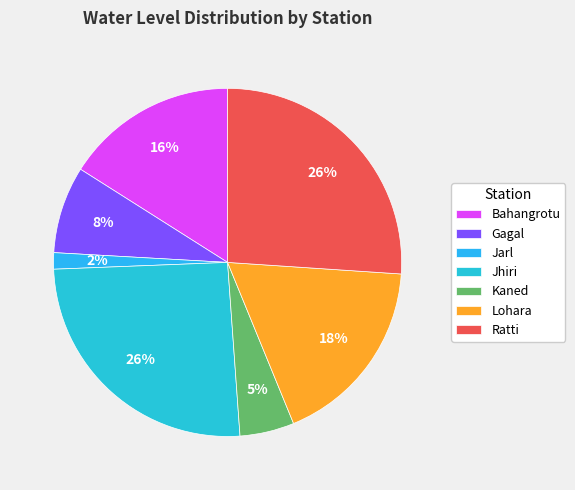

Is it true that Kaned is 1% of the pie?

False